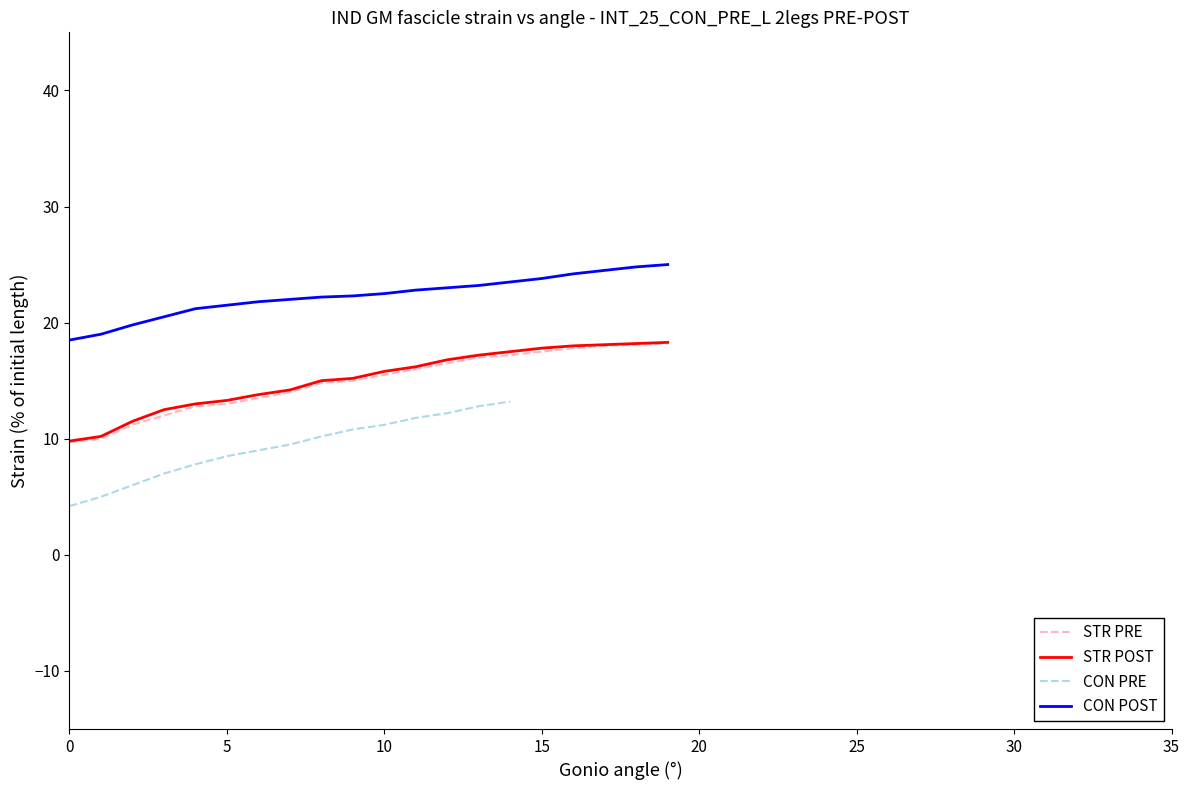

Is it true that STR POST equals 9.8 at 0?

True